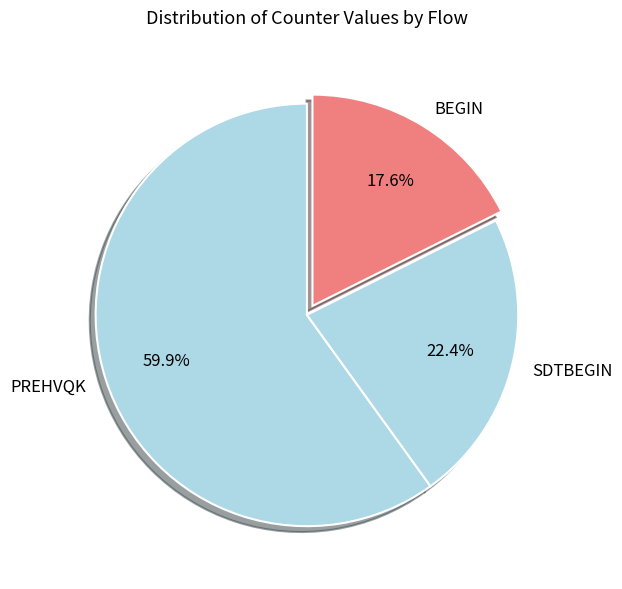

Rank the categories by value from highest to lowest.

PREHVQK, SDTBEGIN, BEGIN